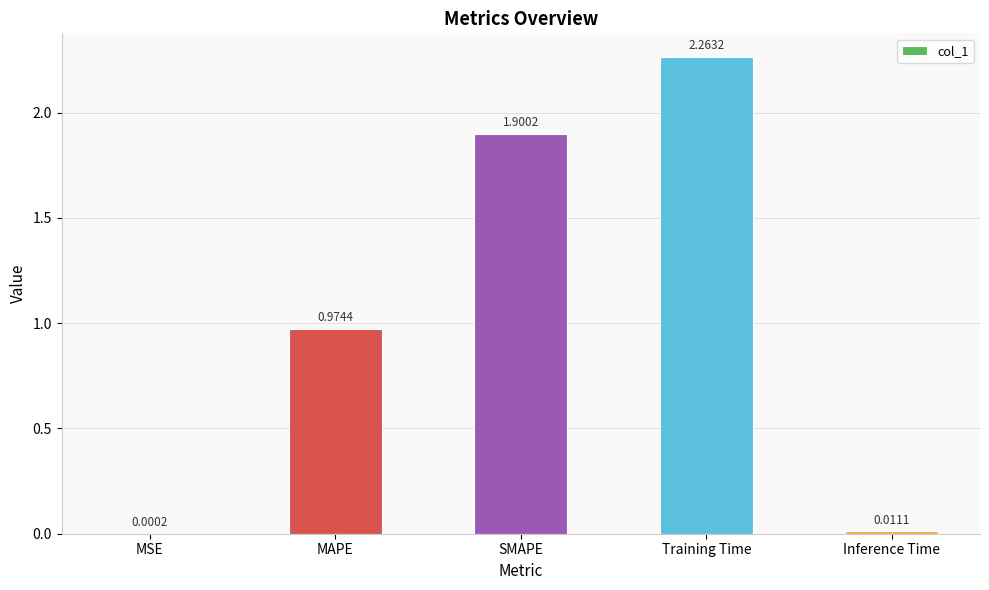

Count the number of categories in the chart.

5